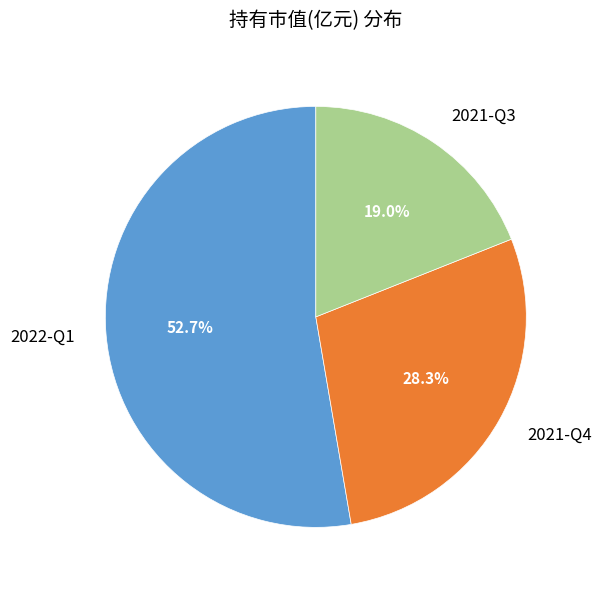

Count the number of slices in the pie.

3